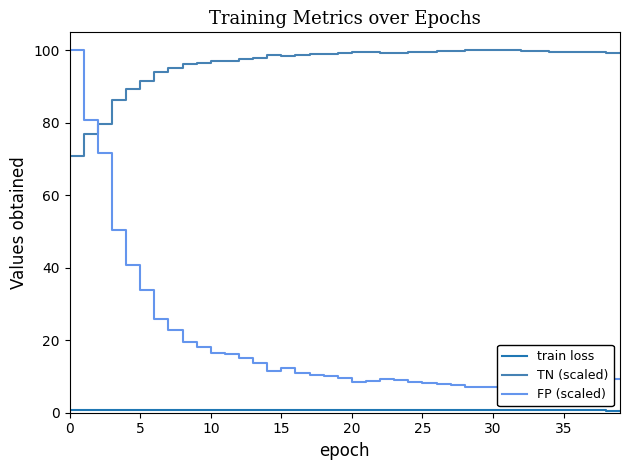

How many interior local valleys does the TN (scaled) series have?

2